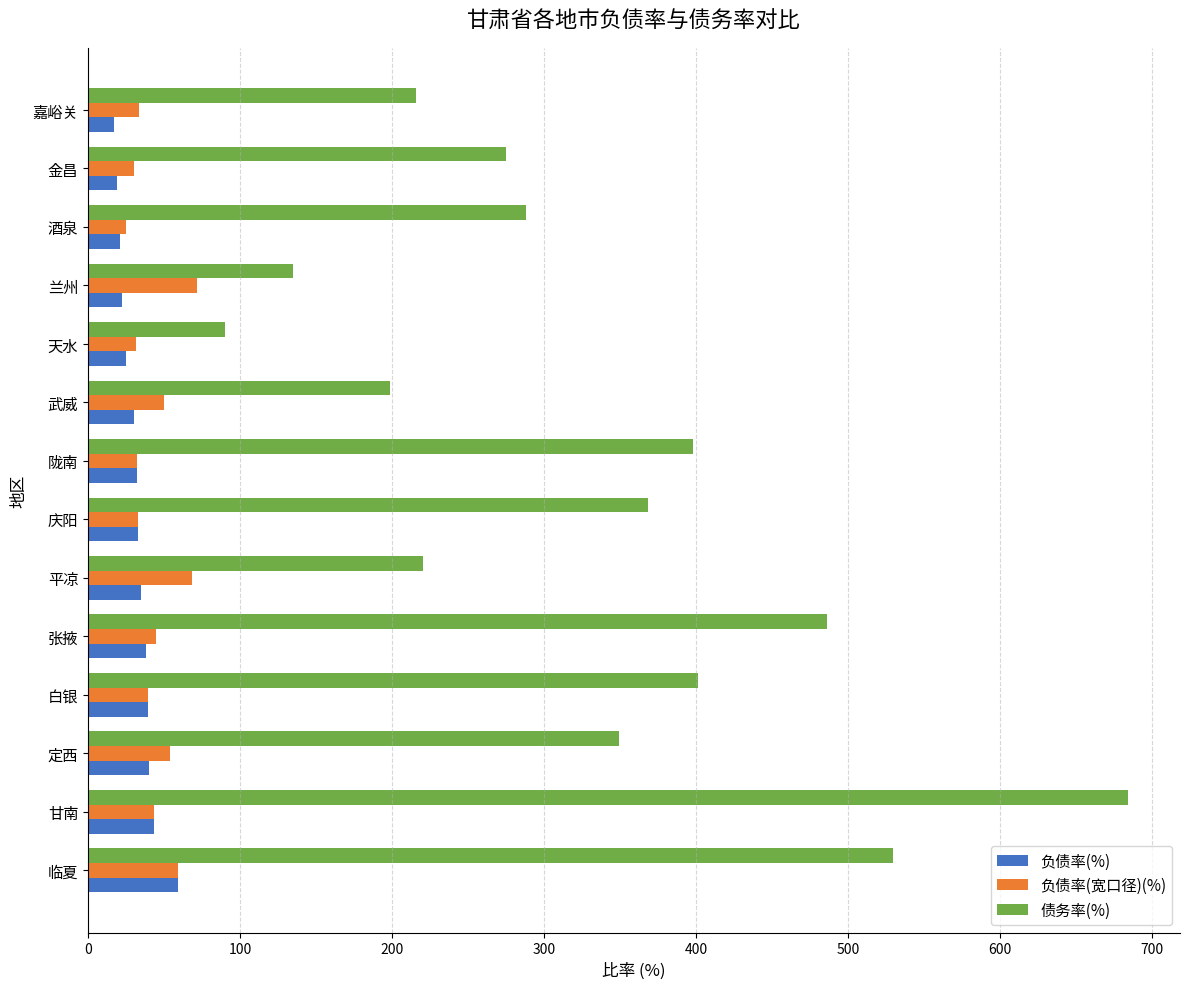

Which series has the largest range (max minus min)?

债务率(%)